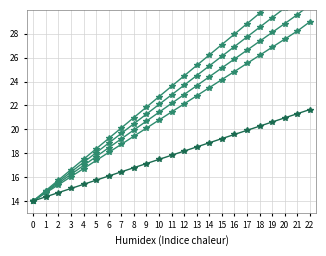

Rank the categories by y_index_v1 value from lowest to highest.

0, 1, 2, 3, 4, 5, 6, 7, 8, 9, 10, 11, 12, 13, 14, 15, 16, 17, 18, 19, 20, 21, 22